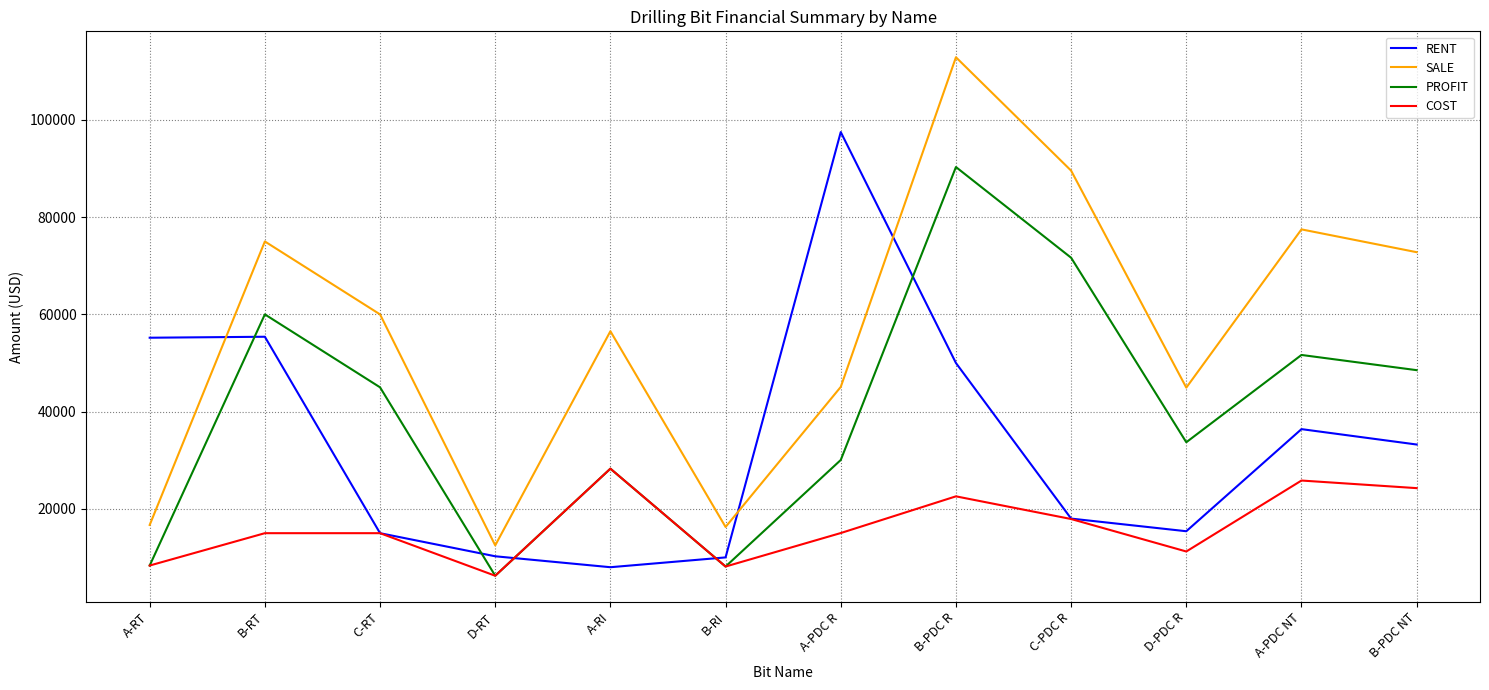

How many lines are shown in the chart?

4